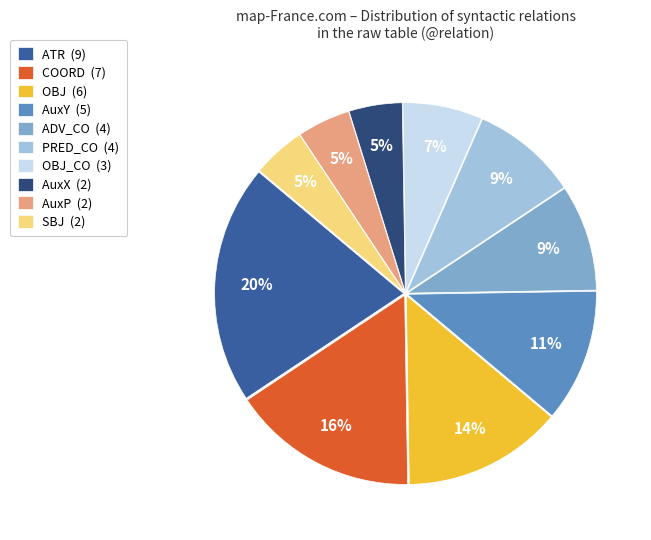

Does any single category account for the majority?

No